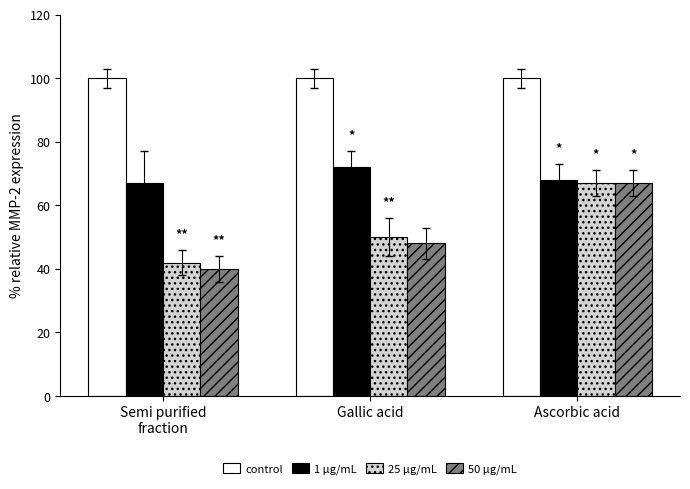

At which category does the chart reach its minimum across all series?

Semi purified
fraction